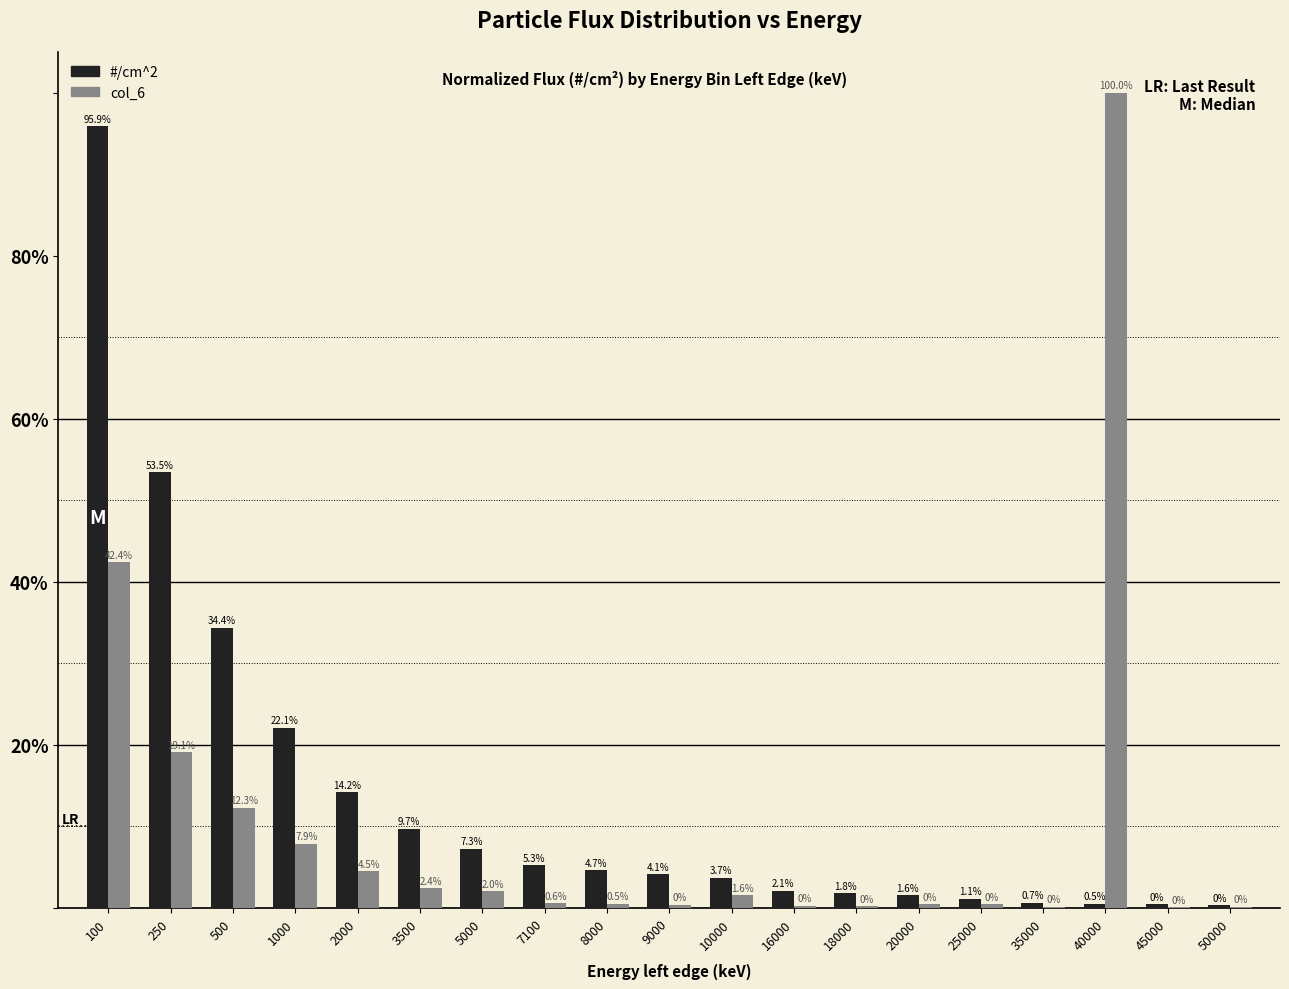

What is the sum of the col_6 values at 2000 and 35000?

4.7